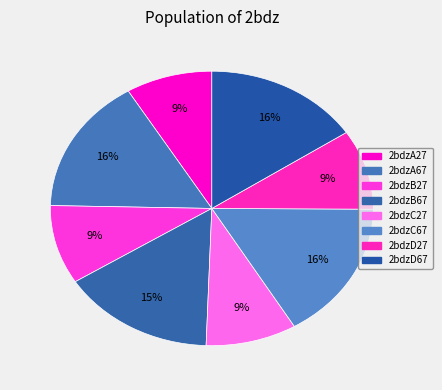

Count the number of slices in the pie.

8